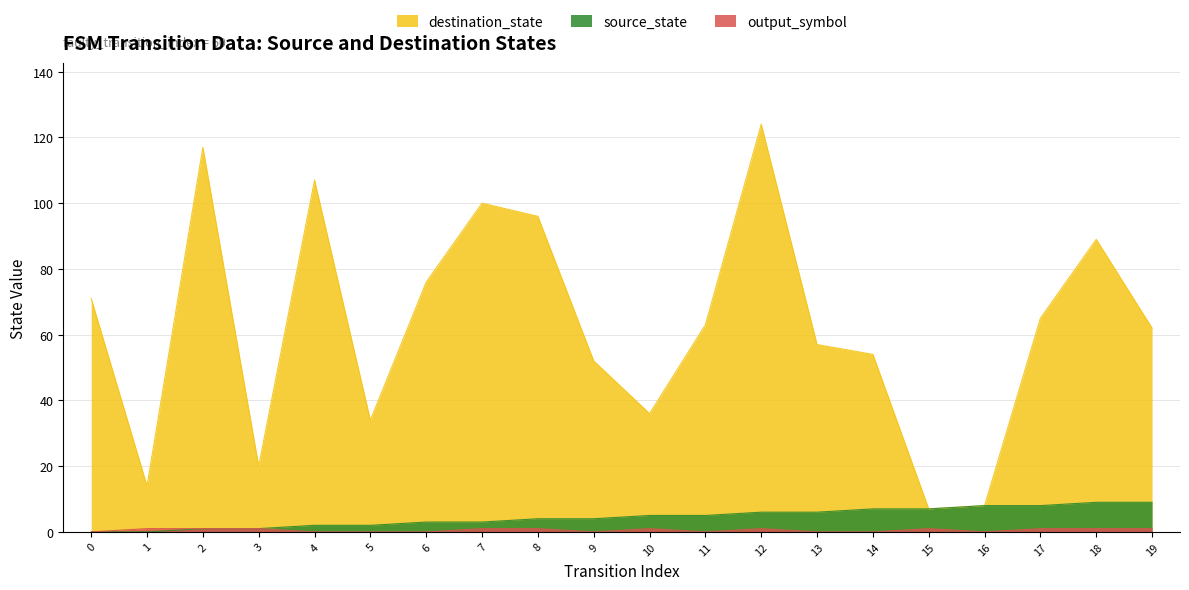

The value of output_symbol at 5 is 0. True or false?

False